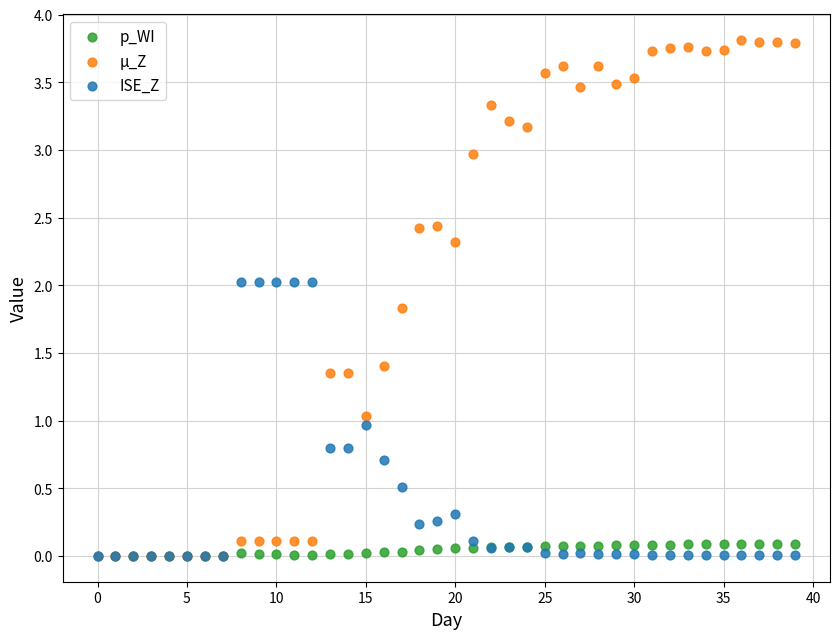

Which series contains the highest Y value?

µ_Z